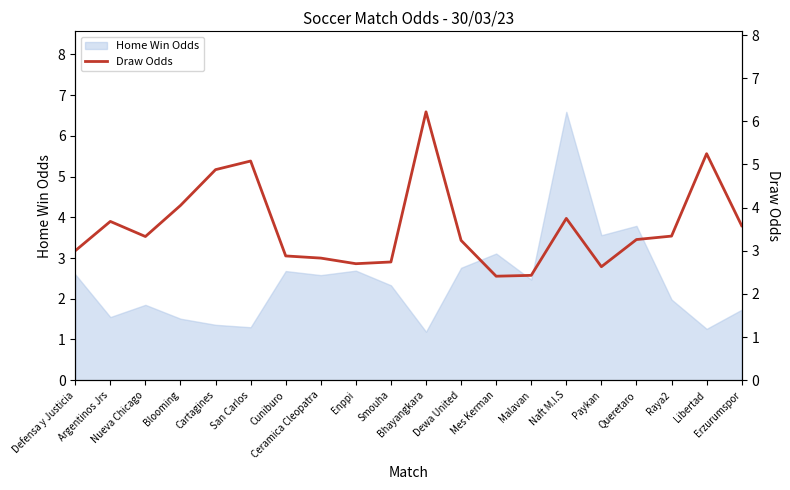

What is the lowest value of the Home Win Odds series?

1.2